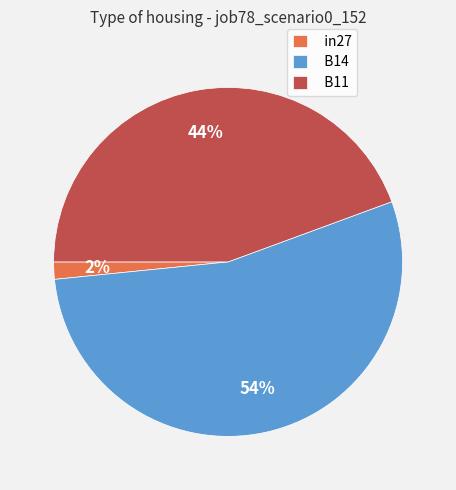

To the nearest percent, what percentage of the pie is B11?

44%